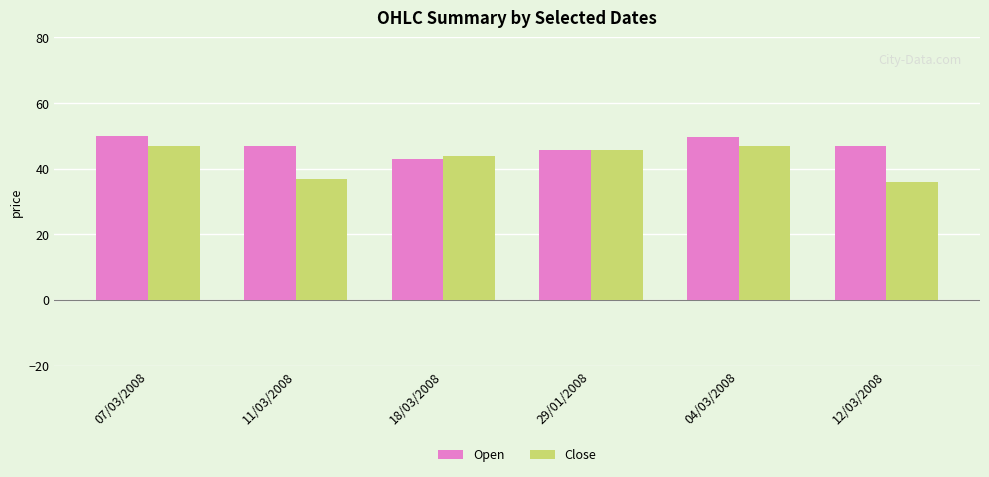

At 11/03/2008, list the series in order from largest to smallest.

Open, Close